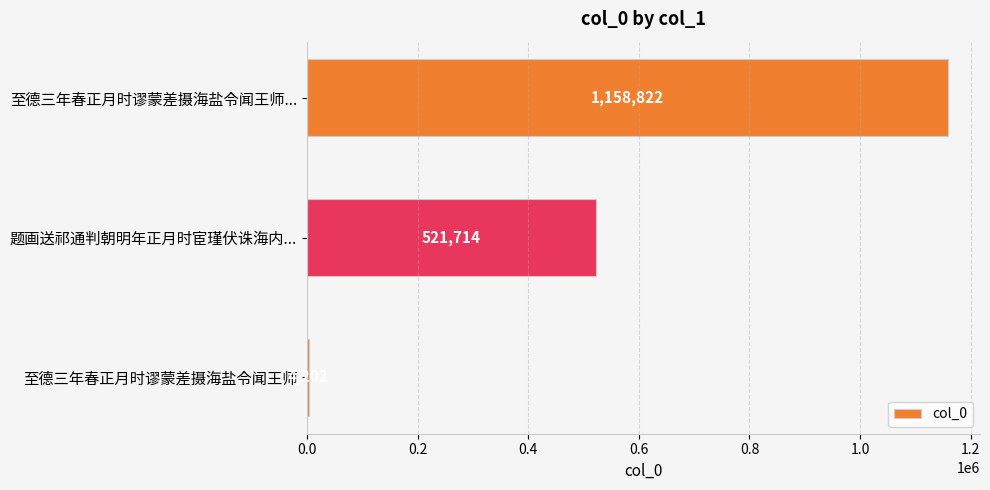

True or false: the data shows 885493 at 题画送祁通判朝明年正月时宦瑾伏诛海内....

False